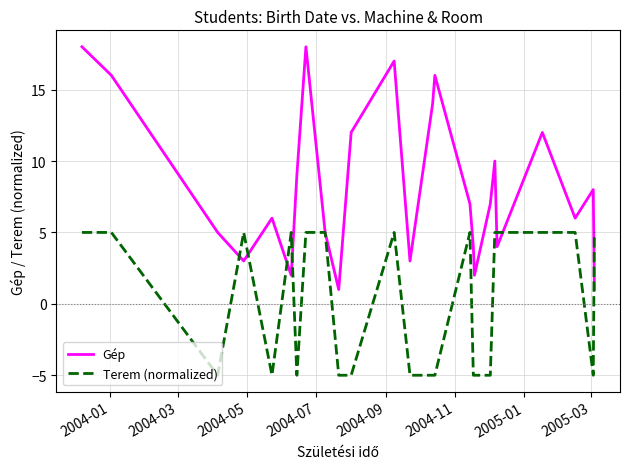

List the series in order of their peak value, lowest first.

Terem (normalized), Gép